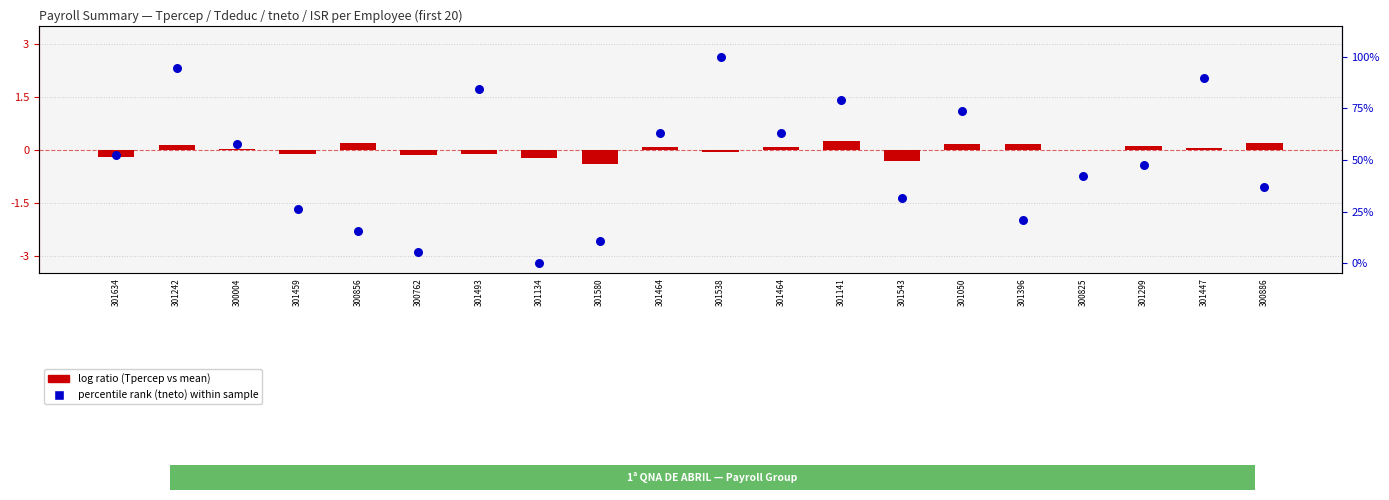

What is the ratio of the value at 300886 to the value at 301396?

1.8